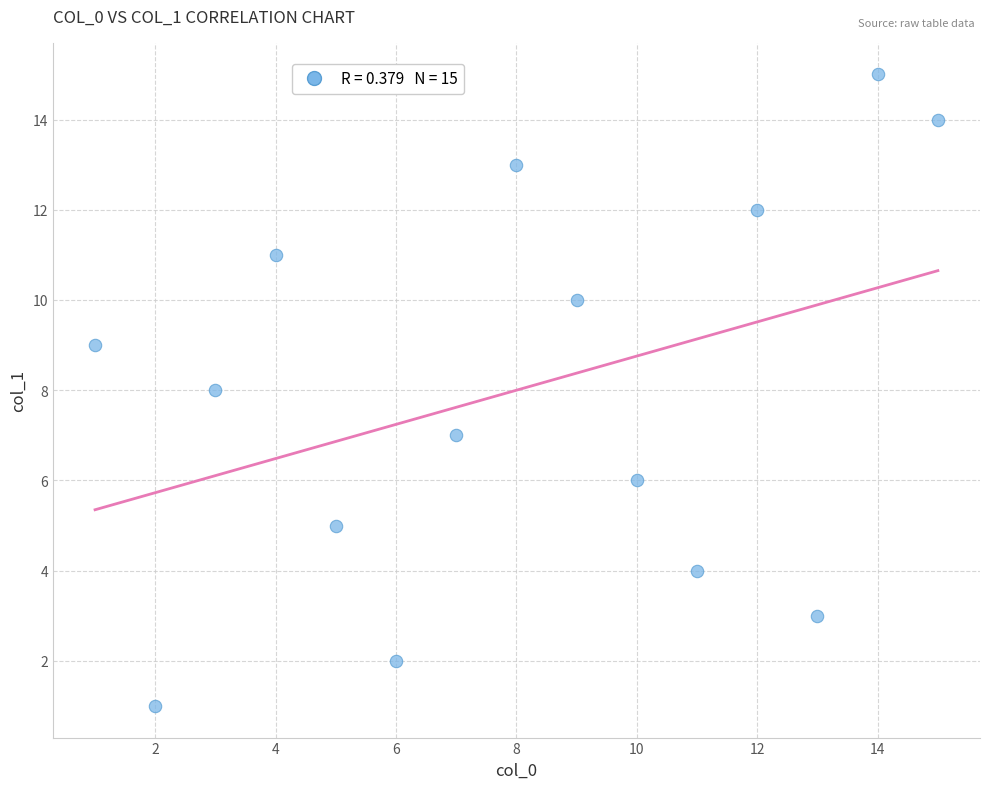

What is the range of Y values (max minus min)?

14